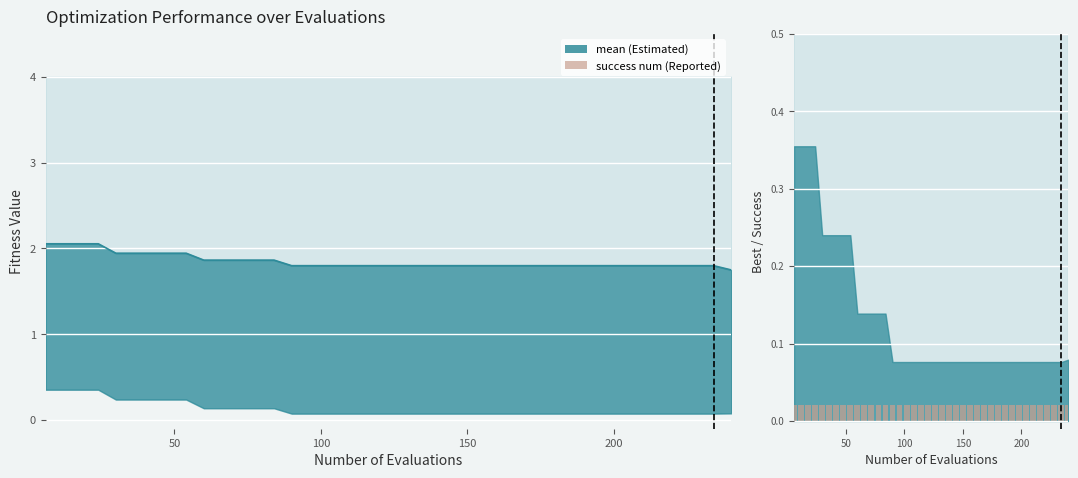

Reading left to right, extract all data points from this chart.

mean line: 2.1	2.1	2.1	2.1	1.9	1.9	1.9	1.9	1.9	1.9	1.9	1.9	1.9	1.9	1.8	1.8	1.8	1.8	1.8	1.8	1.8	1.8	1.8	1.8	1.8	1.8	1.8	1.8	1.8	1.8	1.8	1.8	1.8	1.8	1.8	1.8	1.8	1.8	1.8	1.7
success num: 0.0	0.0	0.0	0.0	0.0	0.0	0.0	0.0	0.0	0.0	0.0	0.0	0.0	0.0	0.0	0.0	0.0	0.0	0.0	0.0	0.0	0.0	0.0	0.0	0.0	0.0	0.0	0.0	0.0	0.0	0.0	0.0	0.0	0.0	0.0	0.0	0.0	0.0	0.0	0.0